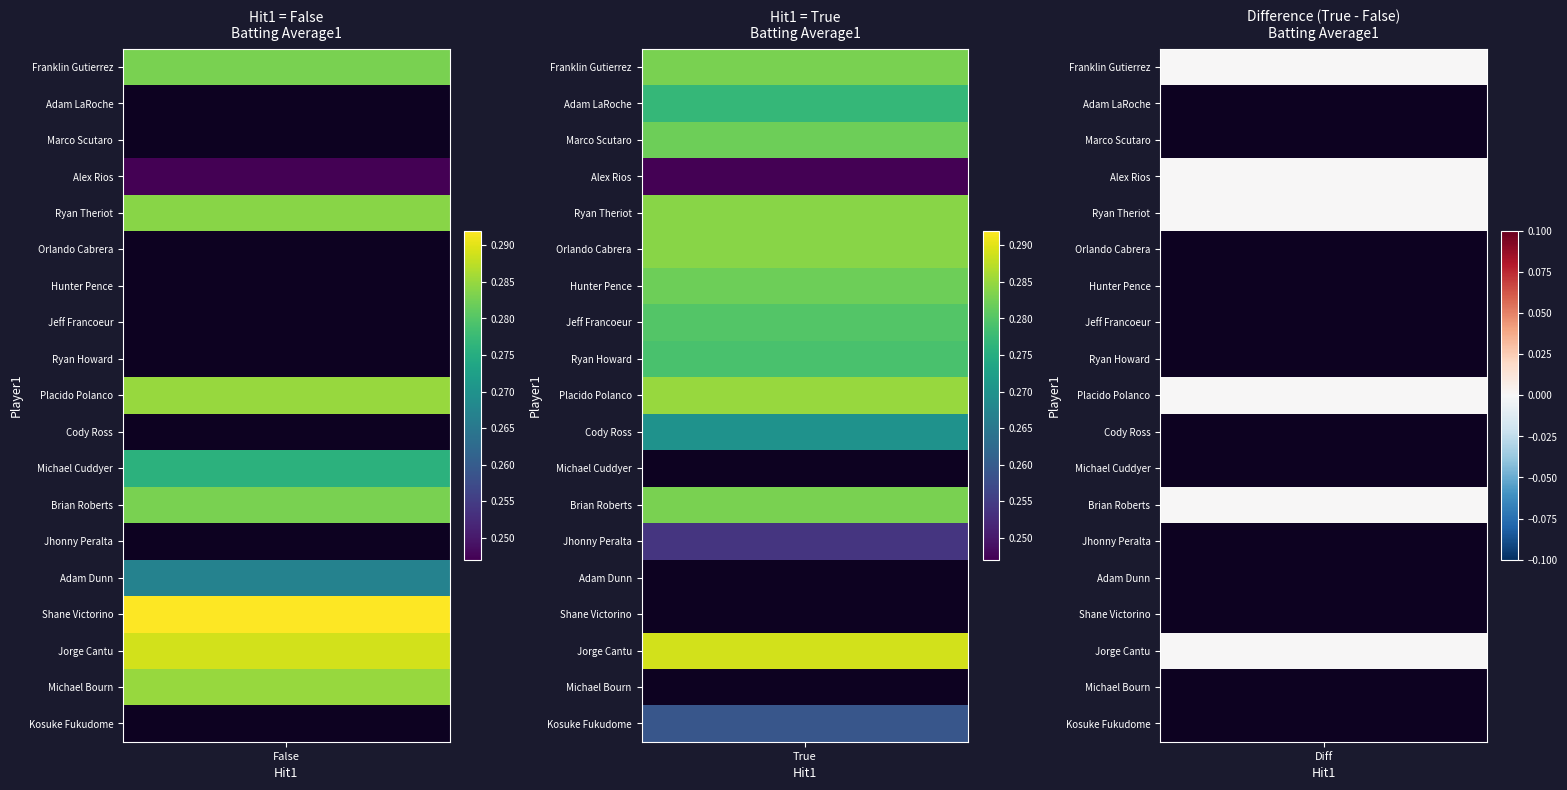

Reading right to left, extract all data points from this chart.

batting_avg_false: 18=0.0	17=0.3	16=0.3	15=0.3	14=0.3	13=0.0	12=0.3	11=0.3	10=0.0	9=0.3	8=0.0	7=0.0	6=0.0	5=0.0	4=0.3	3=0.2	2=0.0	batting_avg_true=0.0	batting_avg_false=0.3
batting_avg_true: 18=0.3	17=0.0	16=0.3	15=0.0	14=0.0	13=0.3	12=0.3	11=0.0	10=0.3	9=0.3	8=0.3	7=0.3	6=0.3	5=0.3	4=0.3	3=0.2	2=0.3	batting_avg_true=0.3	batting_avg_false=0.3